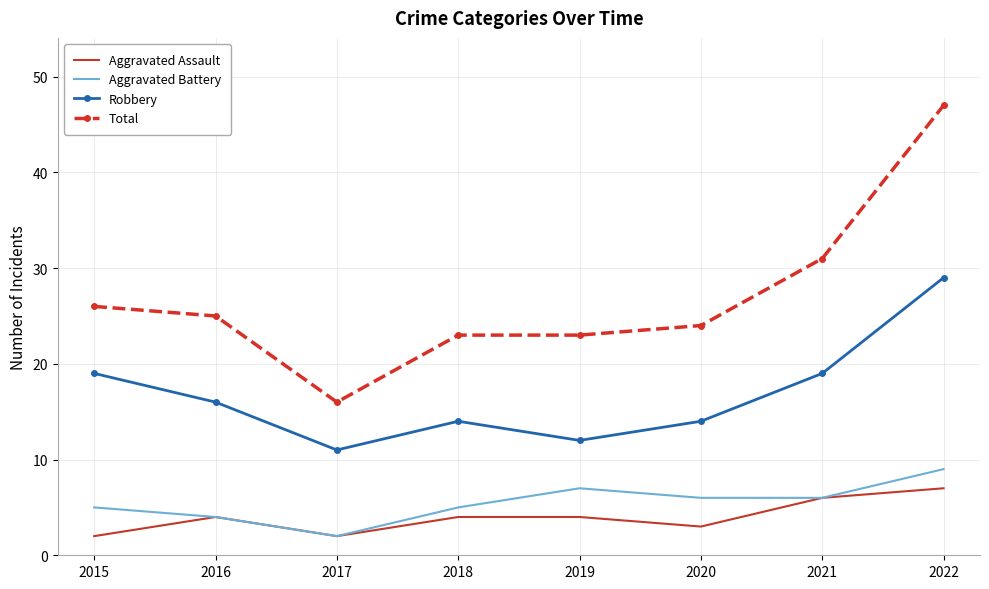

Rank the series at 2015 from highest to lowest value.

Total, Robbery, Aggravated Battery, Aggravated Assault